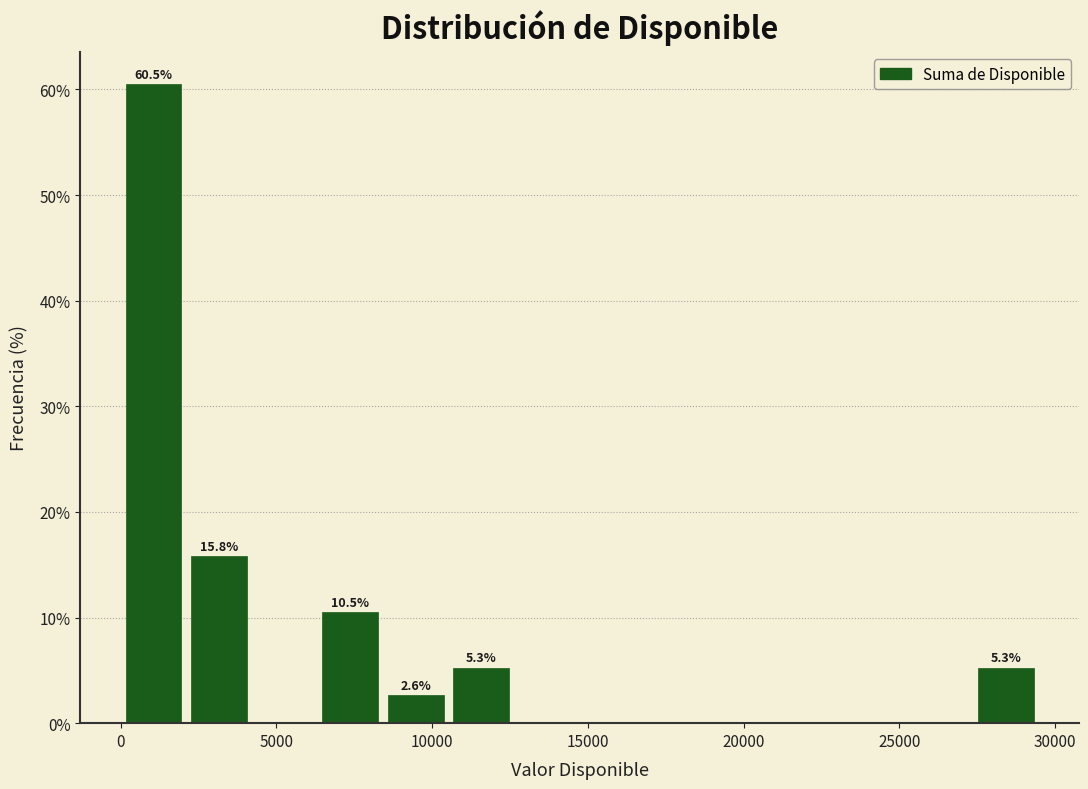

Which range on the x-axis has the tallest bar?

0 to 2000